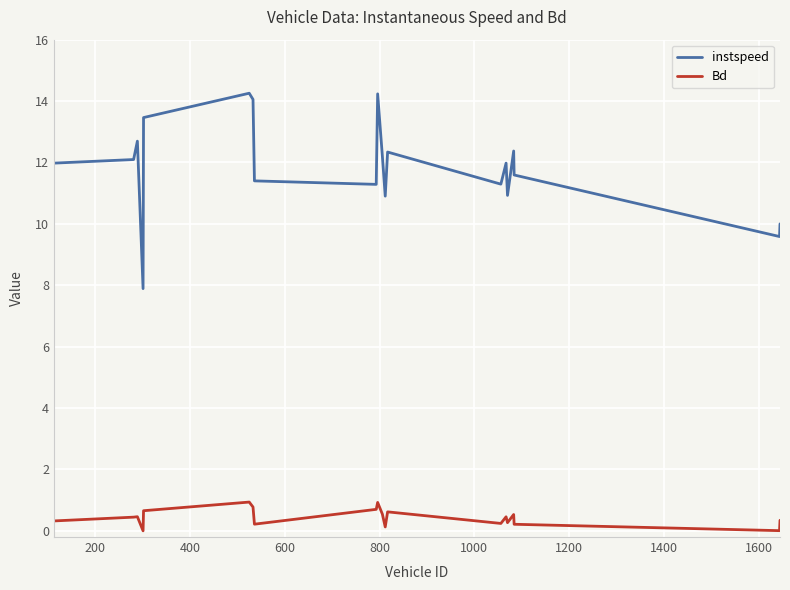

What is the difference between the maximum and minimum values in the Bd series?

0.9